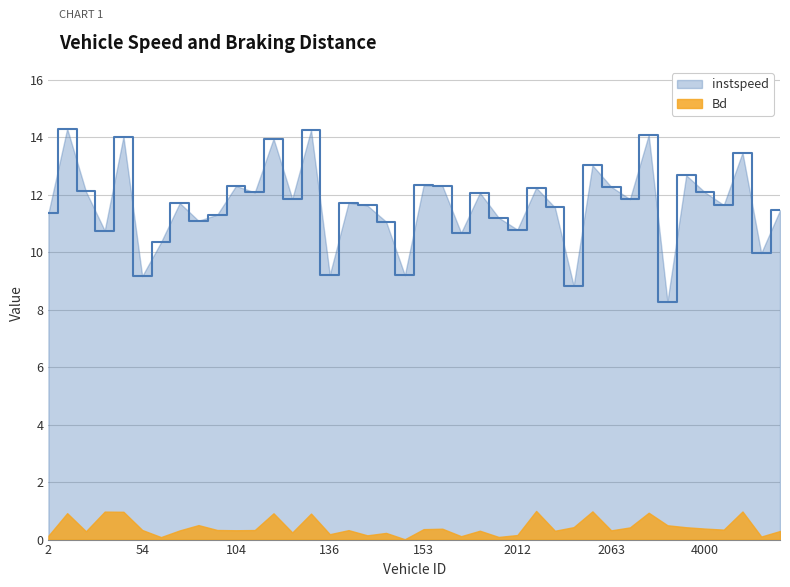

Rank the series by their maximum value, from highest to lowest.

instspeed, Bd